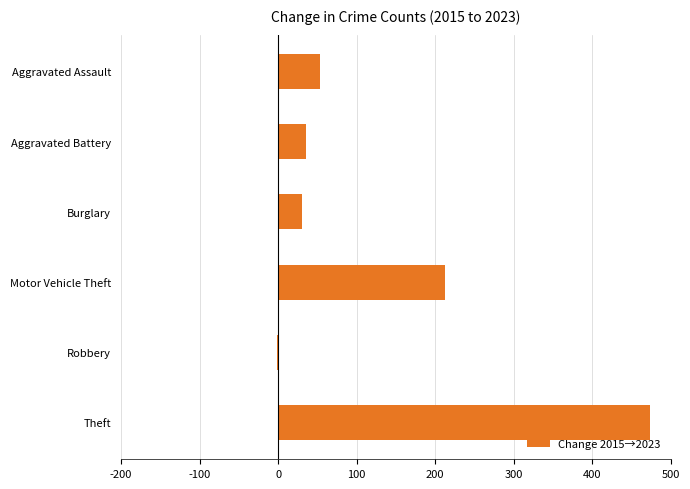

What is the change in value from Aggravated Assault to Aggravated Battery?

-17